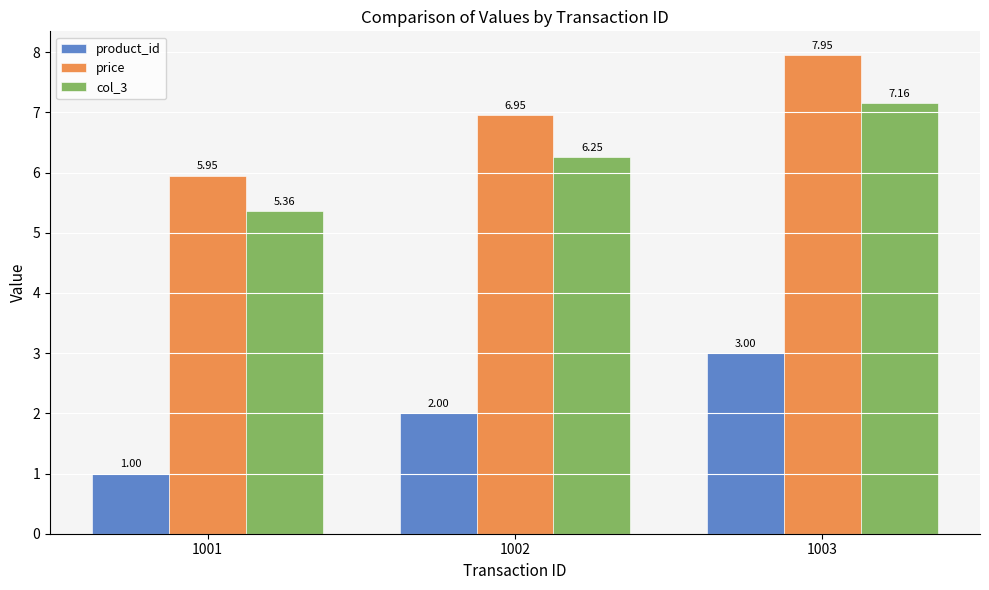

What is the difference between the maximum and second lowest values in the price series?

1.0